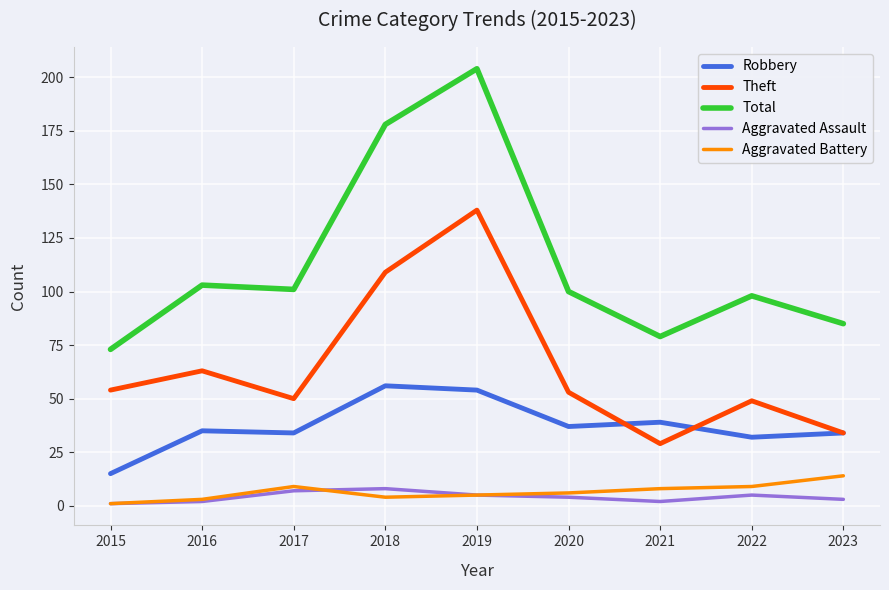

At which category is the sum across all series the highest?

2019